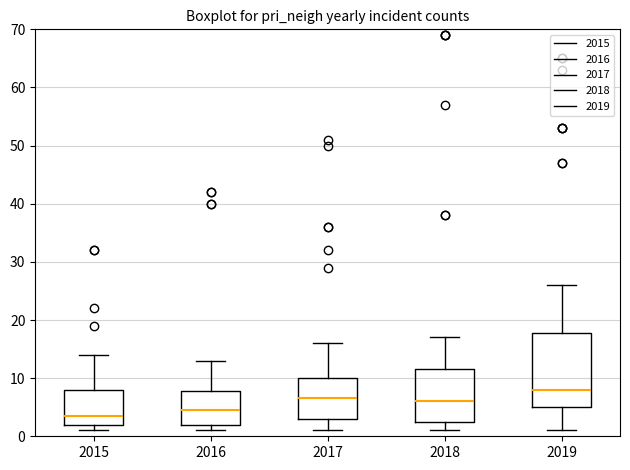

Reading left to right, transcribe this box plot: for each box, give where its median line is, the range the box spans, and where its two whiskers end, as read against the y-axis. The values are not printed on the chart, so give them approximately, as read against the axis.

2015: median 4, box 2 to 8, whiskers 1 to 14
2016: median 5, box 2 to 8, whiskers 1 to 13
2017: median 7, box 3 to 10, whiskers 1 to 16
2018: median 6, box 3 to 12, whiskers 1 to 17
2019: median 8, box 5 to 18, whiskers 1 to 26